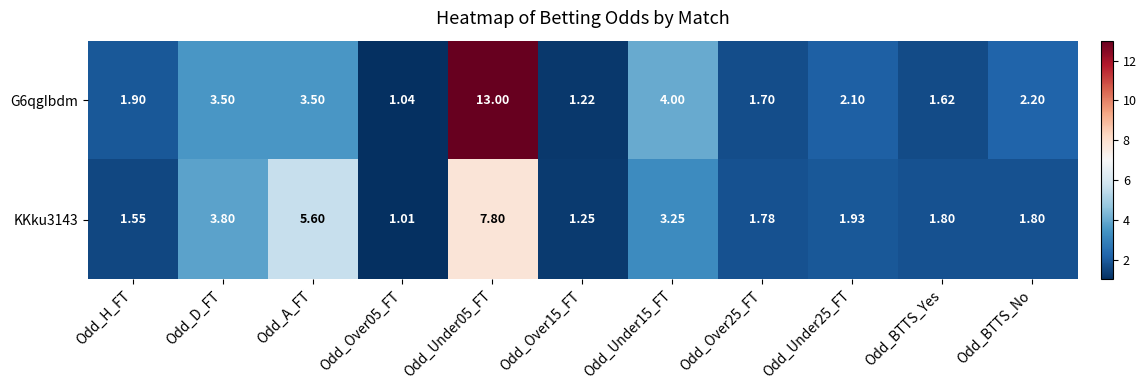

At how many categories does at least one series exceed 10?

1